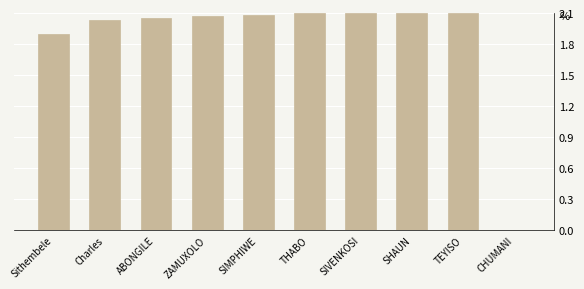

What is the ratio of the value at ZAMUXOLO to the value at Sithembele?

1.1